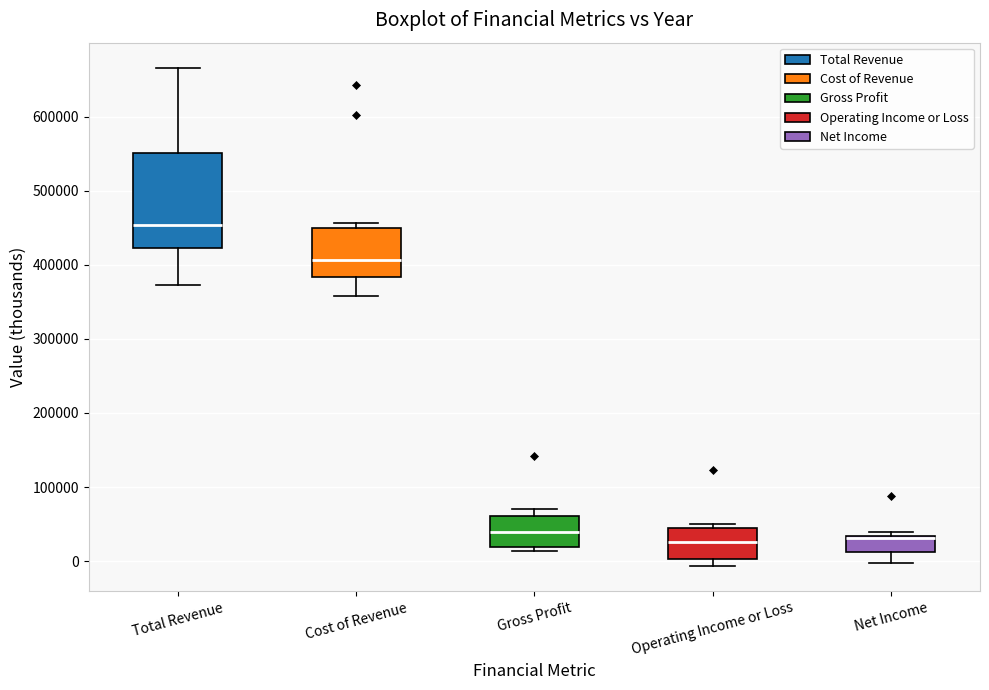

Reading left to right, transcribe this box plot: for each box, give where its median line is, the range the box spans, and where its two whiskers end, as read against the y-axis. The values are not printed on the chart, so give them approximately, as read against the axis.

Total Revenue: median 450000, box 420000 to 550000, whiskers 370000 to 670000
Cost of Revenue: median 410000, box 380000 to 450000, whiskers 360000 to 460000
Gross Profit: median 40000, box 20000 to 60000, whiskers 10000 to 70000
Operating Income or Loss: median 30000, box 0 to 50000, whiskers -10000 to 50000 (just above the box's upper edge)
Net Income: median 30000 (drawn on the box's upper edge), box 10000 to 30000, whiskers 0 to 40000